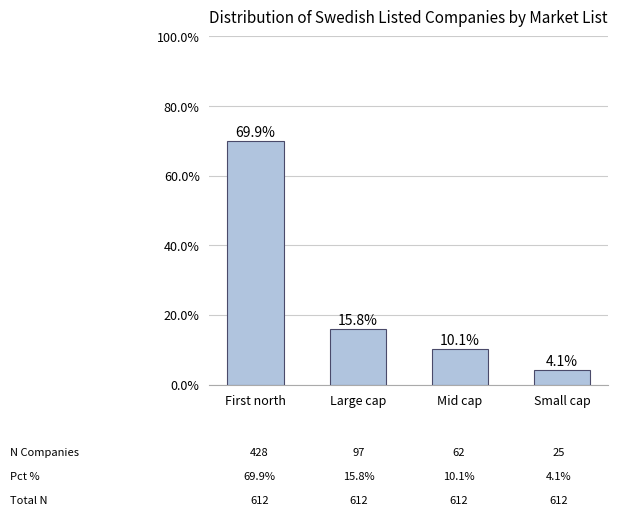

Which category has the highest value across all series?

First north